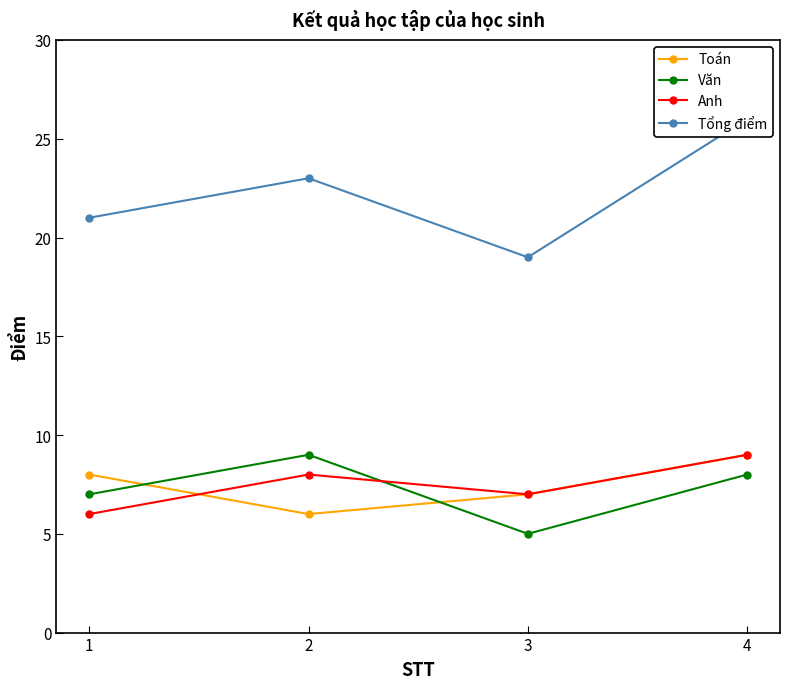

Between 2 and 4, which is larger?

4